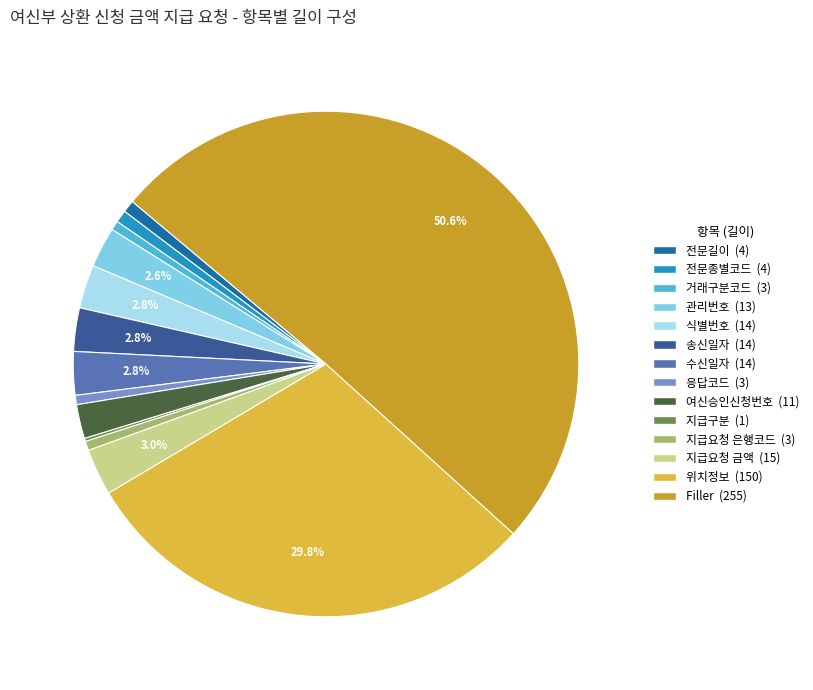

Which category has the biggest portion of the pie?

Filler